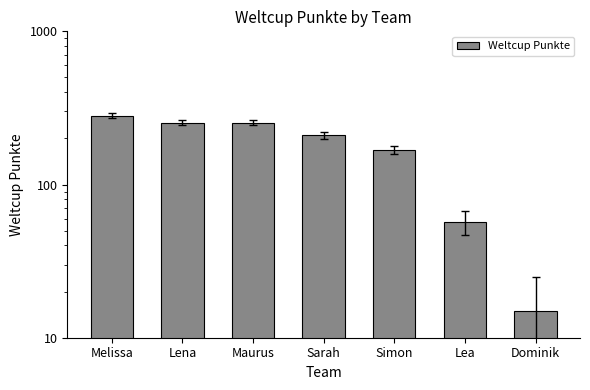

How many bars are there in total?

7